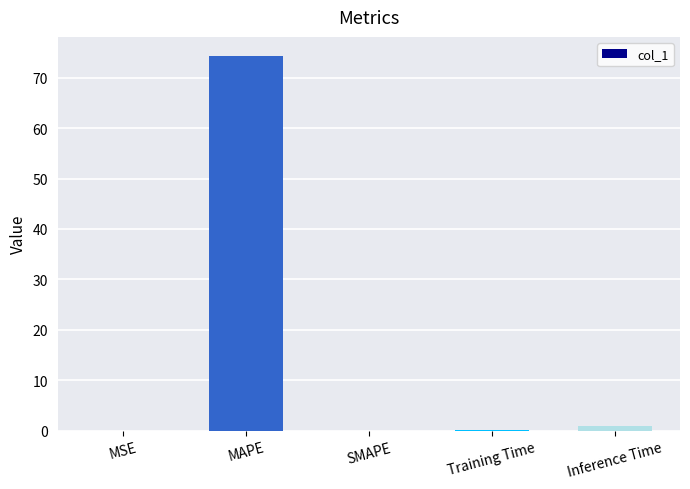

Which label corresponds to the largest value in the chart?

MAPE